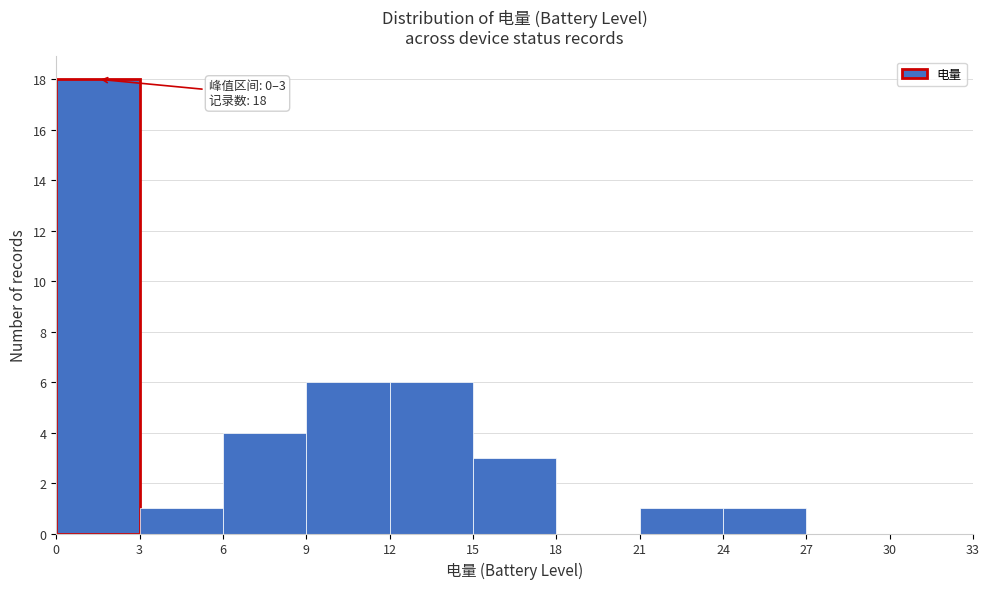

Which range on the x-axis has the tallest bar?

0 to 3